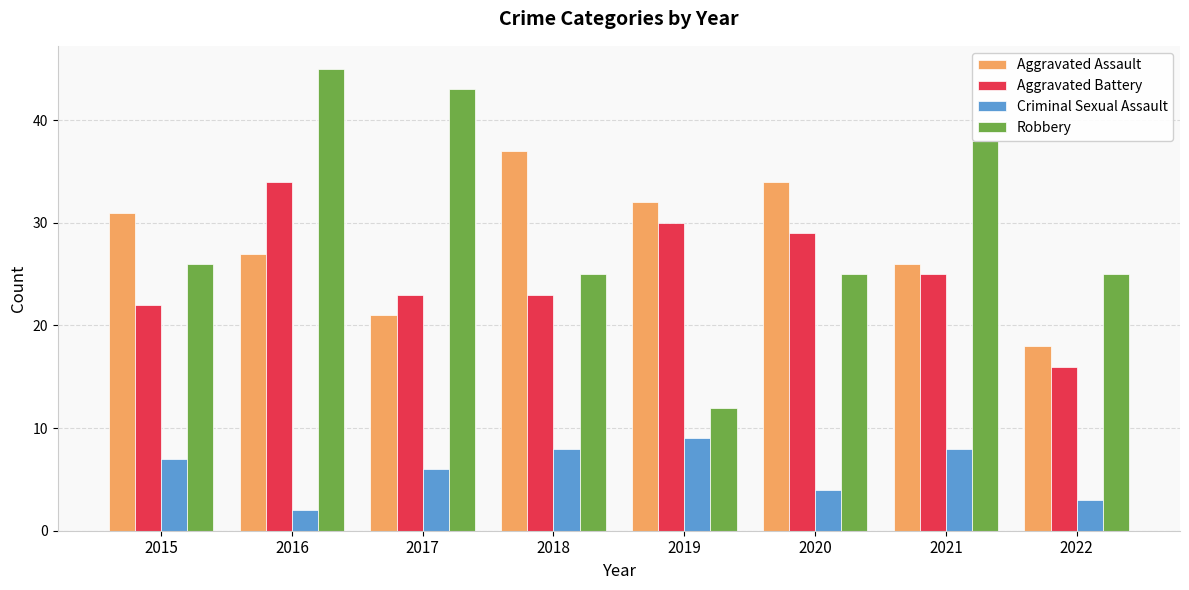

What is the approximate value of Aggravated Assault at 2016, to the nearest 10?

30